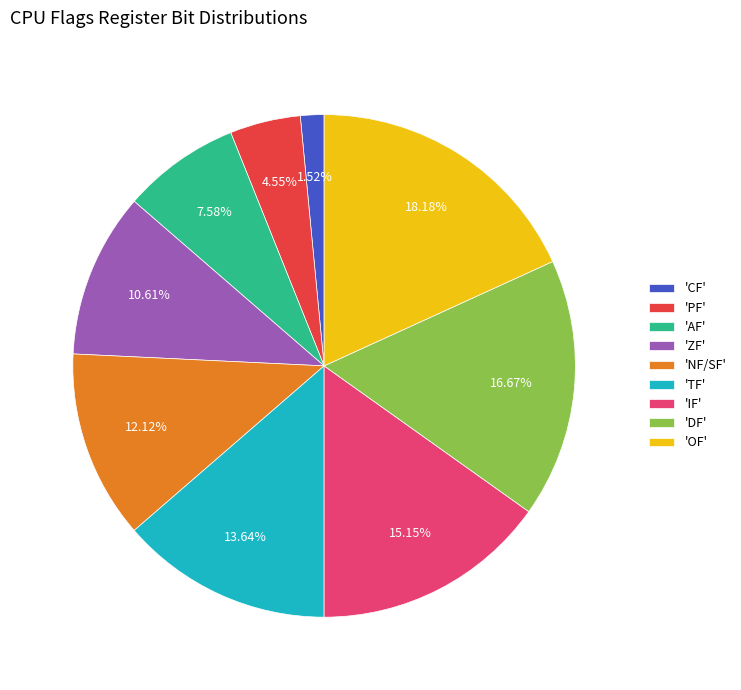

Does any single category account for the majority?

No